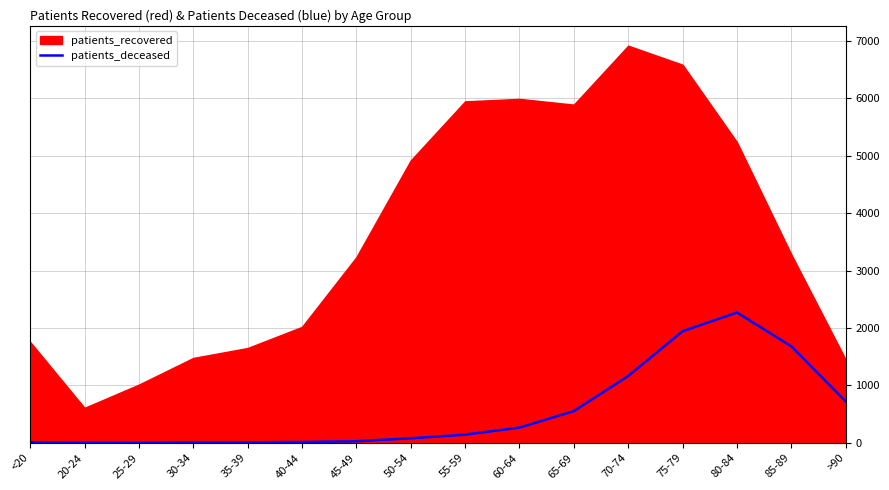

What is the label of the 14th point from the left?

80-84